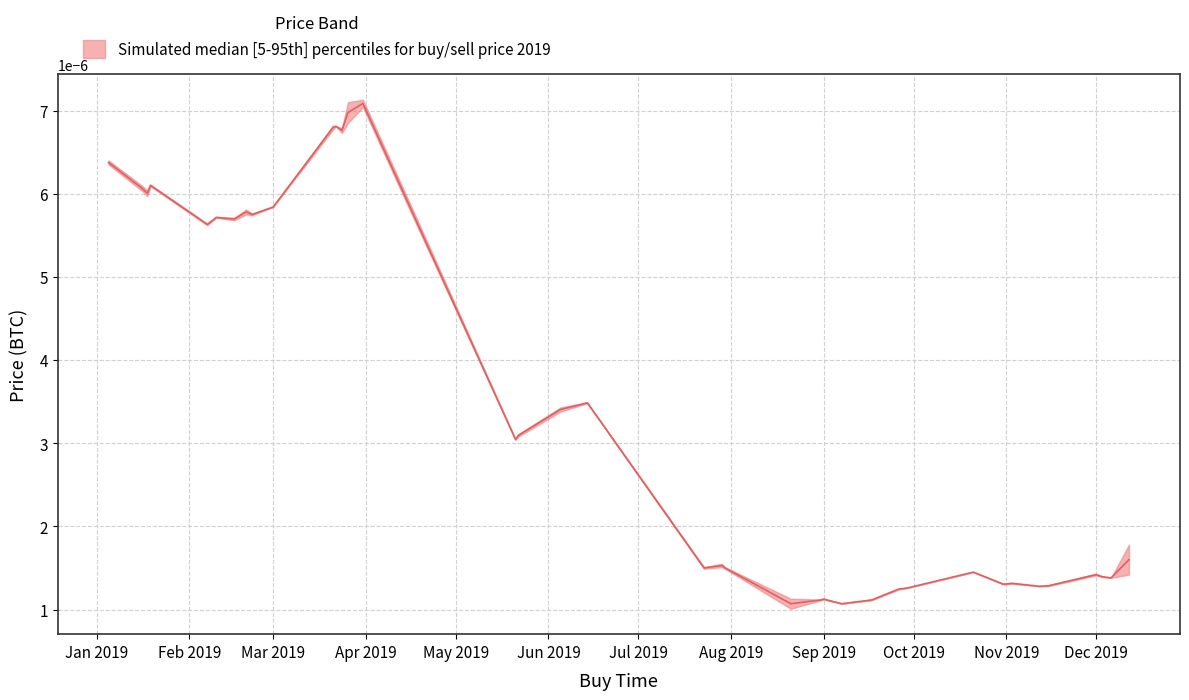

Does the chart display data point markers on the line(s)?

No